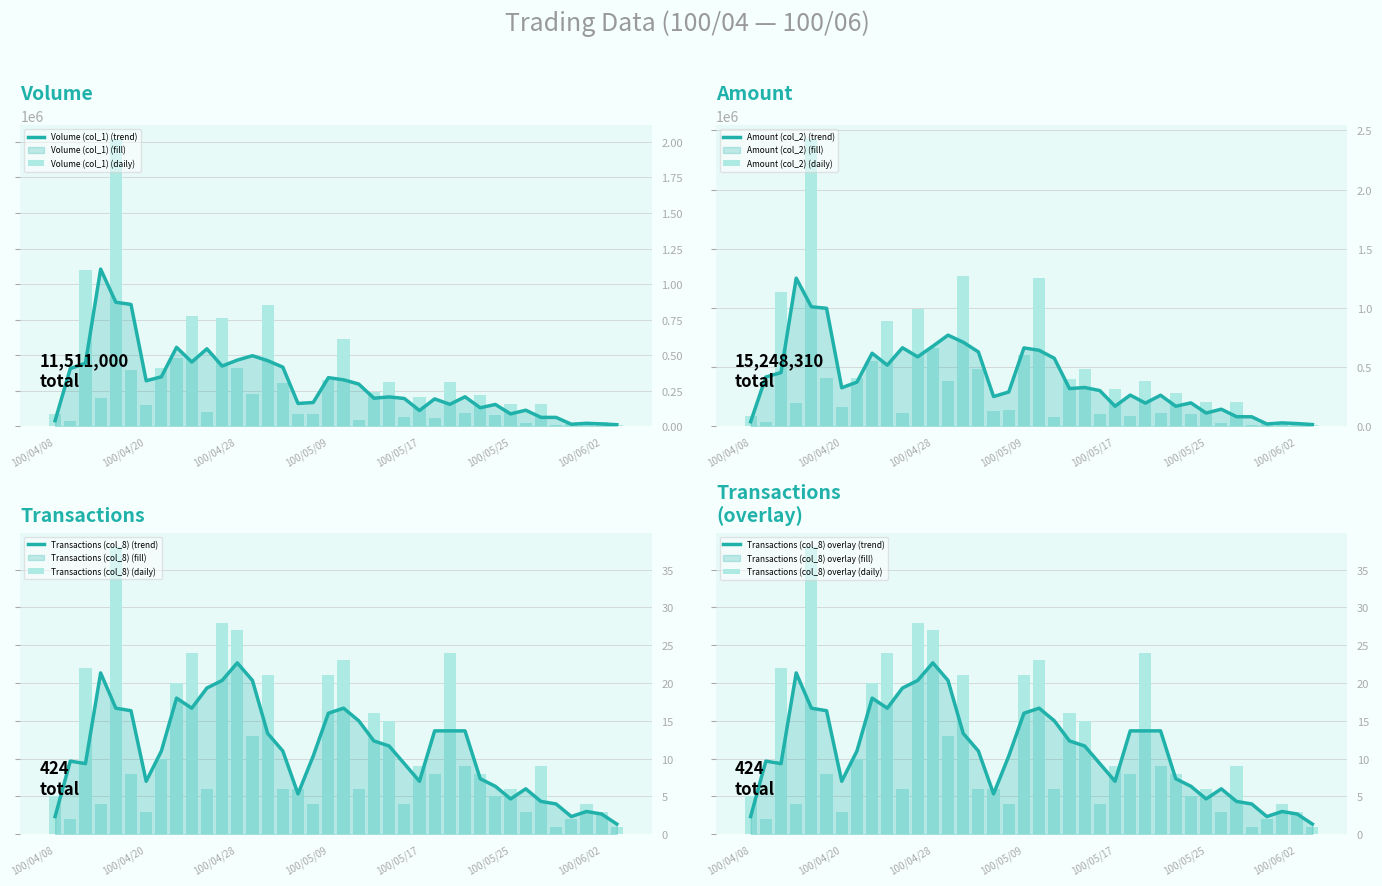

At which category is the sum across all series the highest?

100/04/18